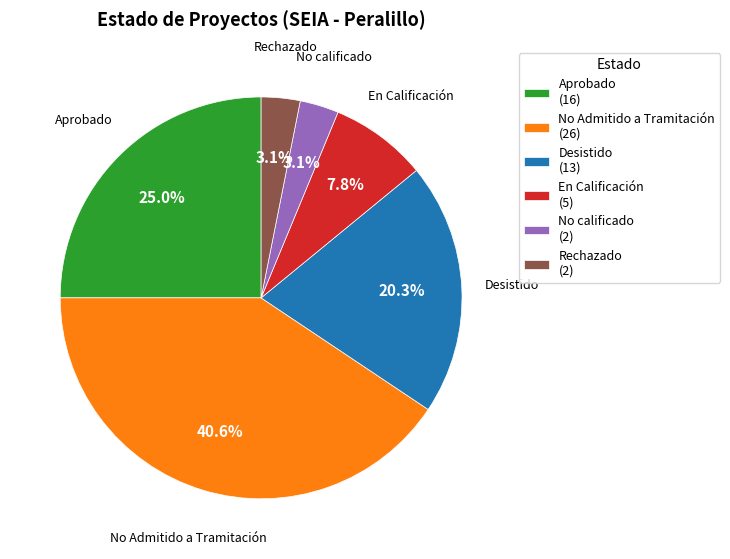

What percentage is the No Admitido a Tramitación slice, to the nearest percent?

41%